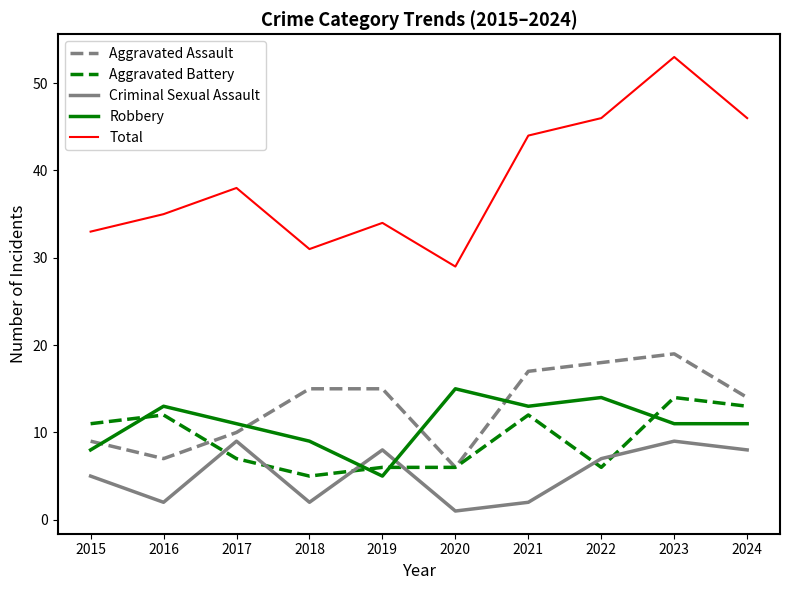

What value does the Robbery series have at 2021?

13